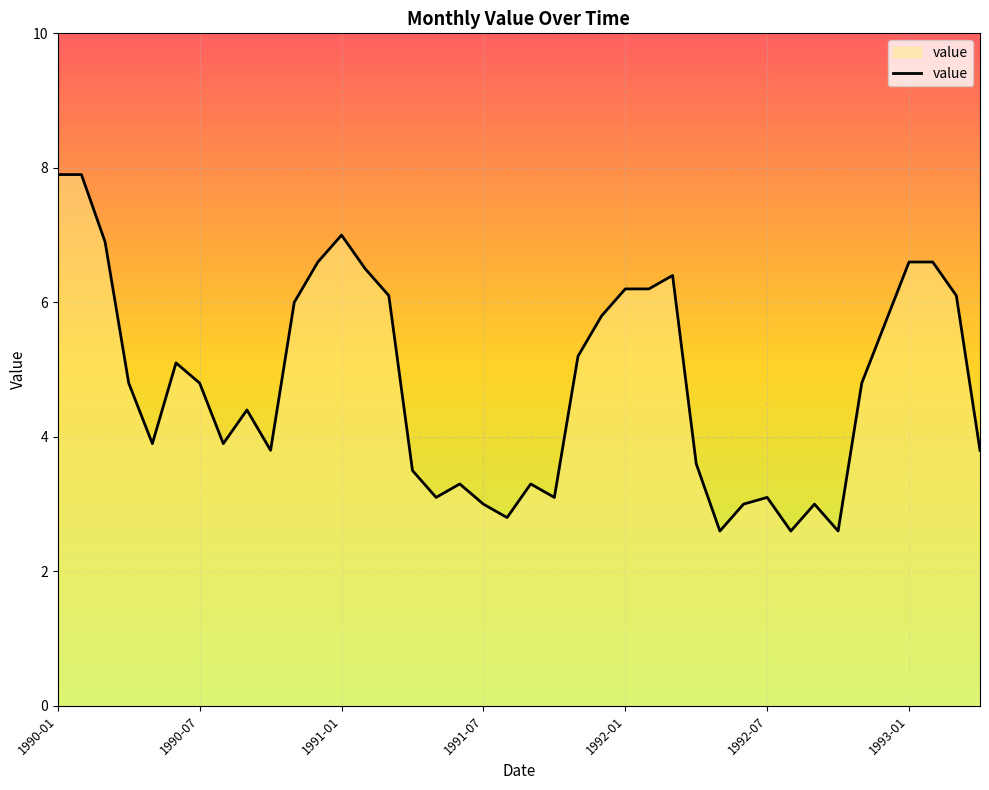

What is the difference between the maximum and minimum values?

5.3